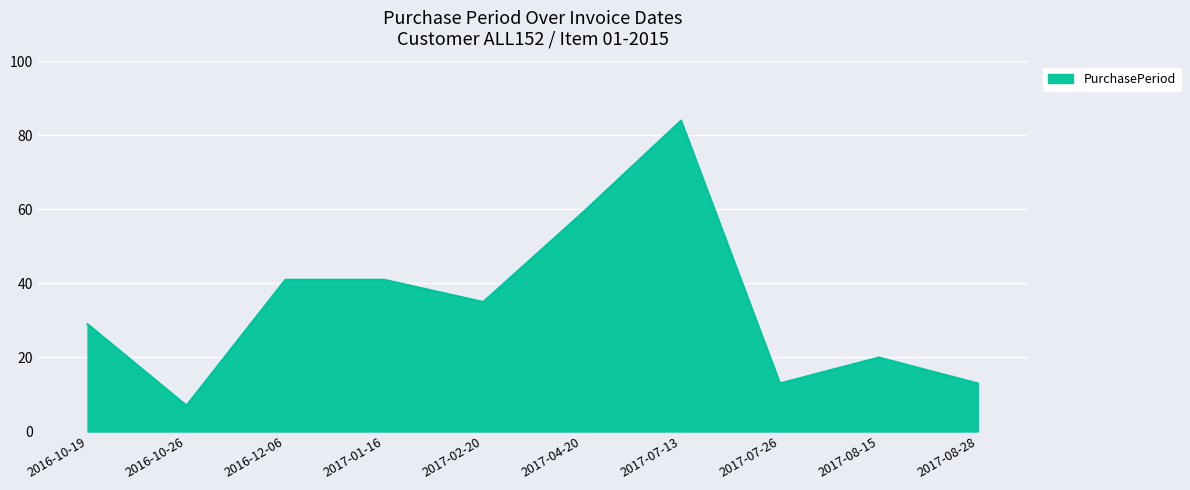

What is the greatest value displayed?

84